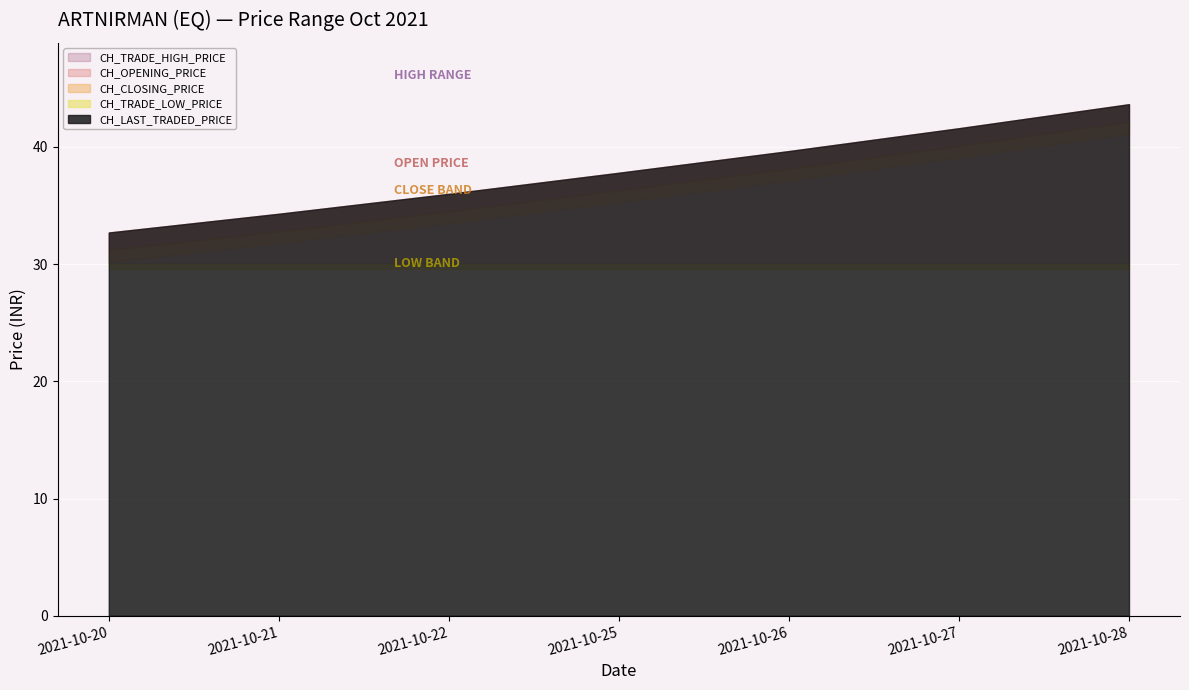

Reading left to right, list all the values displayed in this chart.

CH_TRADE_HIGH_PRICE: 2021-10-20=32.7	2021-10-21=34.3	2021-10-22=36.0	2021-10-25=37.8	2021-10-26=39.6	2021-10-27=41.6	2021-10-28=43.6
CH_TRADE_LOW_PRICE: 2021-10-20=30.1	2021-10-21=30.1	2021-10-22=30.1	2021-10-25=30.1	2021-10-26=30.1	2021-10-27=30.1	2021-10-28=30.1
CH_OPENING_PRICE: 2021-10-20=32.7	2021-10-21=34.3	2021-10-22=36.0	2021-10-25=37.8	2021-10-26=39.6	2021-10-27=41.6	2021-10-28=43.6
CH_CLOSING_PRICE: 2021-10-20=32.7	2021-10-21=34.3	2021-10-22=36.0	2021-10-25=37.8	2021-10-26=39.6	2021-10-27=41.6	2021-10-28=43.6
CH_LAST_TRADED_PRICE: 2021-10-20=32.7	2021-10-21=34.3	2021-10-22=36.0	2021-10-25=37.8	2021-10-26=39.6	2021-10-27=41.6	2021-10-28=43.6